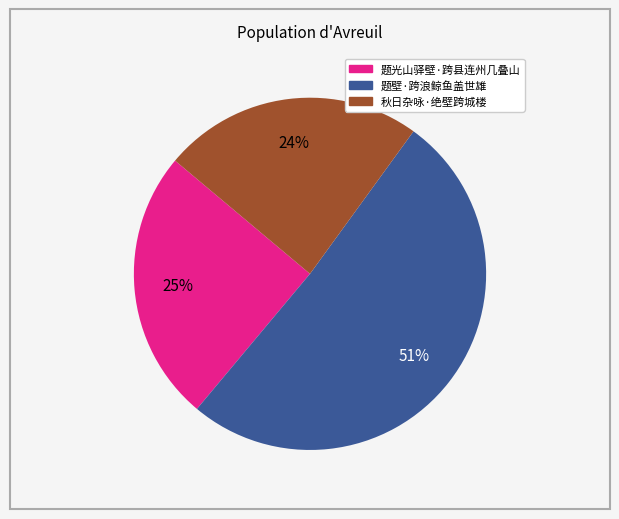

What is the ratio of the value at 题光山驿壁·跨县连州几叠山 to the value at 题壁·跨浪鲸鱼盖世雄?

0.5